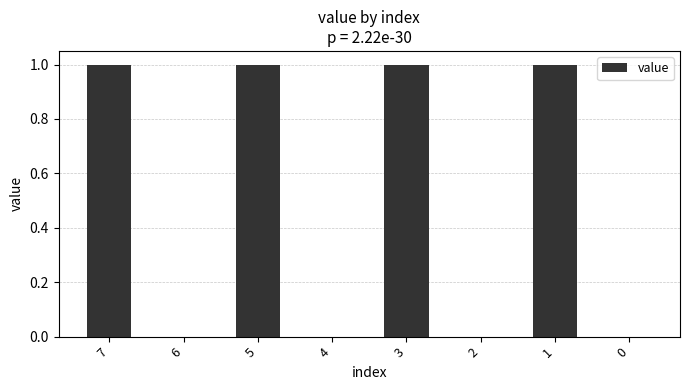

Reading left to right, transcribe all the data shown in this chart.

7=1	6=0	5=1	4=0	3=1	2=0	1=1	0=0